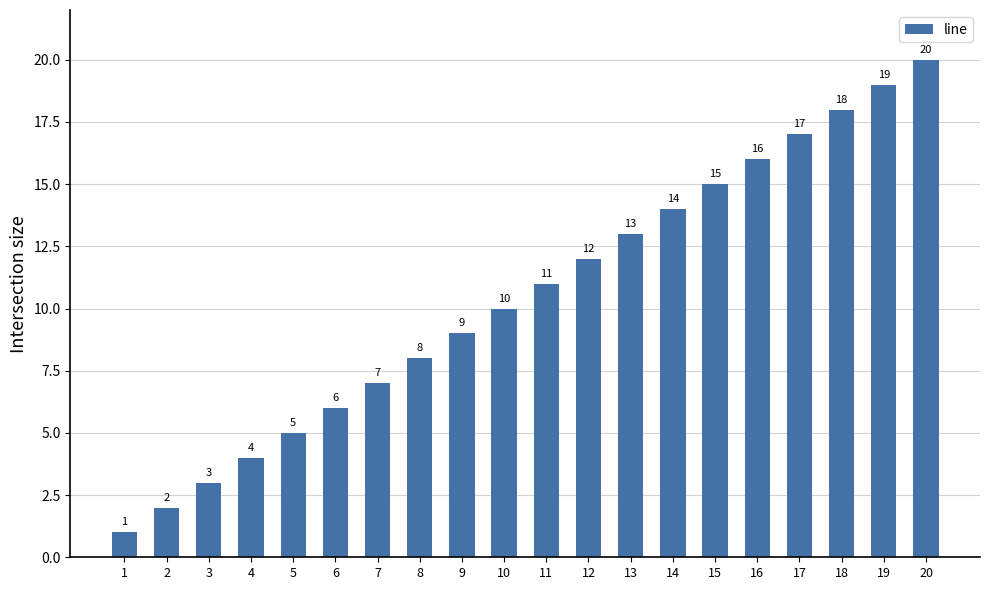

Rank the categories by value from lowest to highest.

1, 2, 3, 4, 5, 6, 7, 8, 9, 10, 11, 12, 13, 14, 15, 16, 17, 18, 19, 20